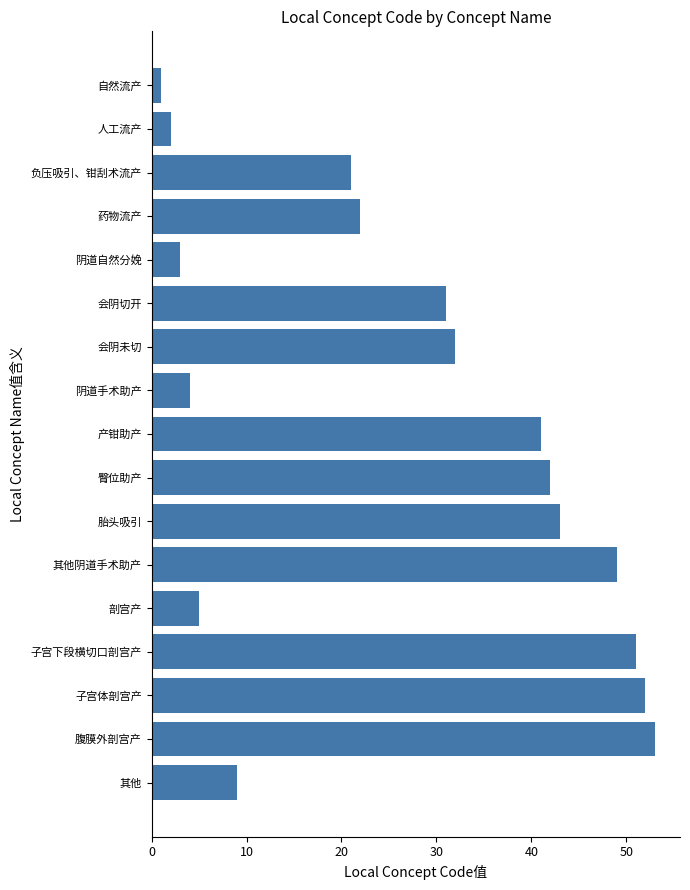

What is the greatest value displayed?

53